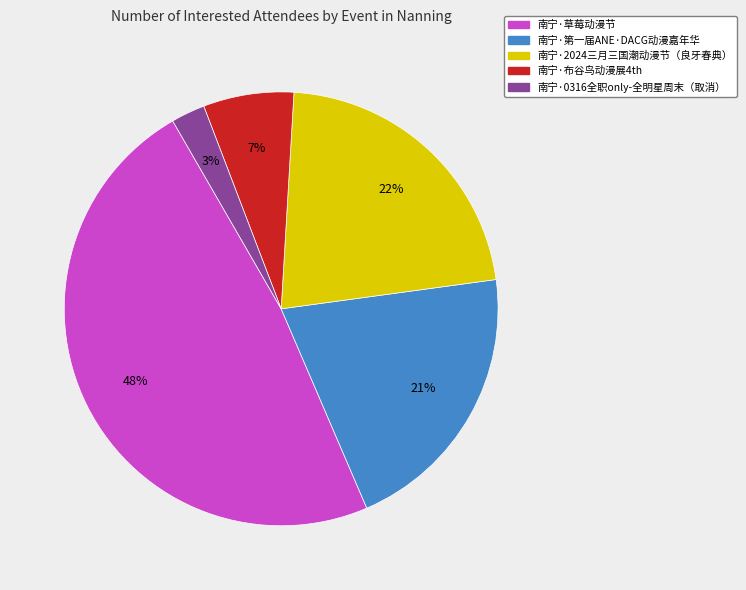

Which slice is the largest?

南宁·草莓动漫节